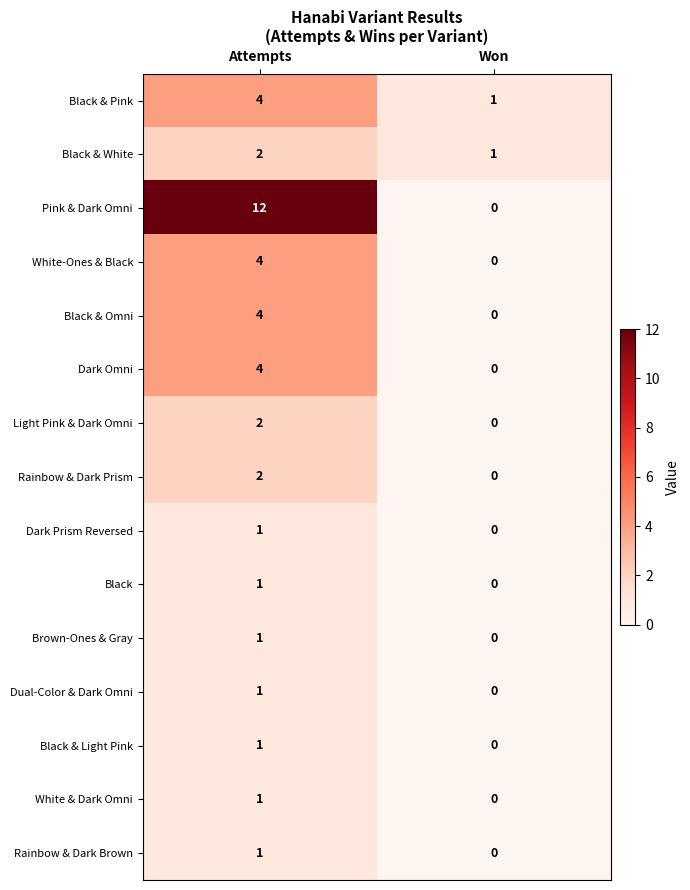

What is the total value across all series at Attempts?

41